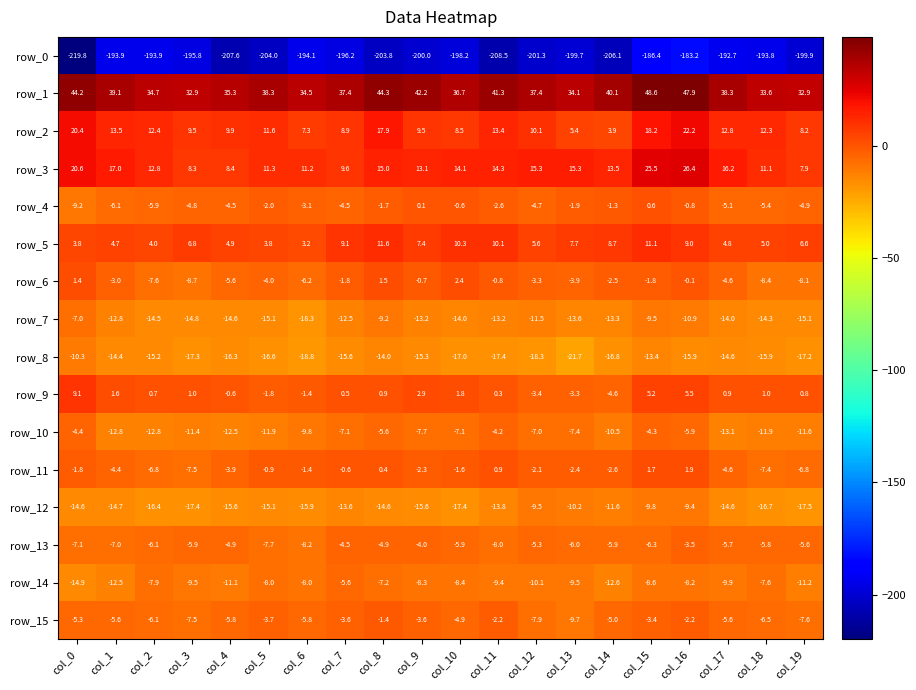

Rank the series by their maximum value, from lowest to highest.

row_0, row_8, row_12, row_7, row_14, row_10, row_13, row_15, row_4, row_11, row_6, row_9, row_5, row_2, row_3, row_1